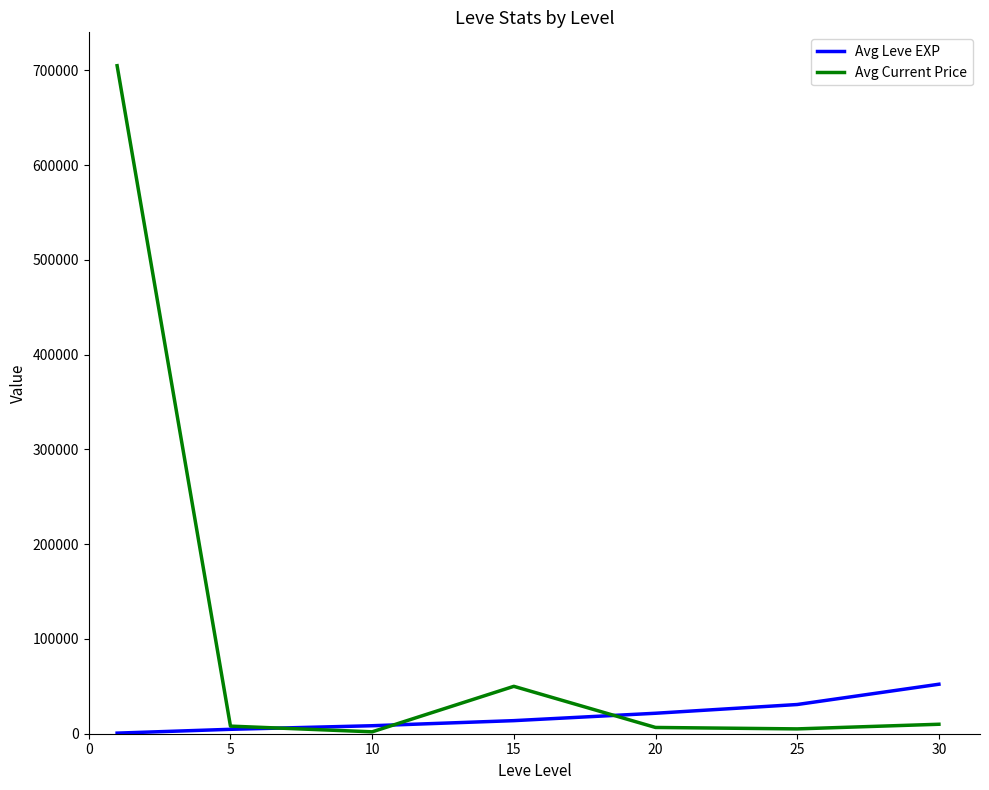

At how many categories does at least one series exceed 329342?

1